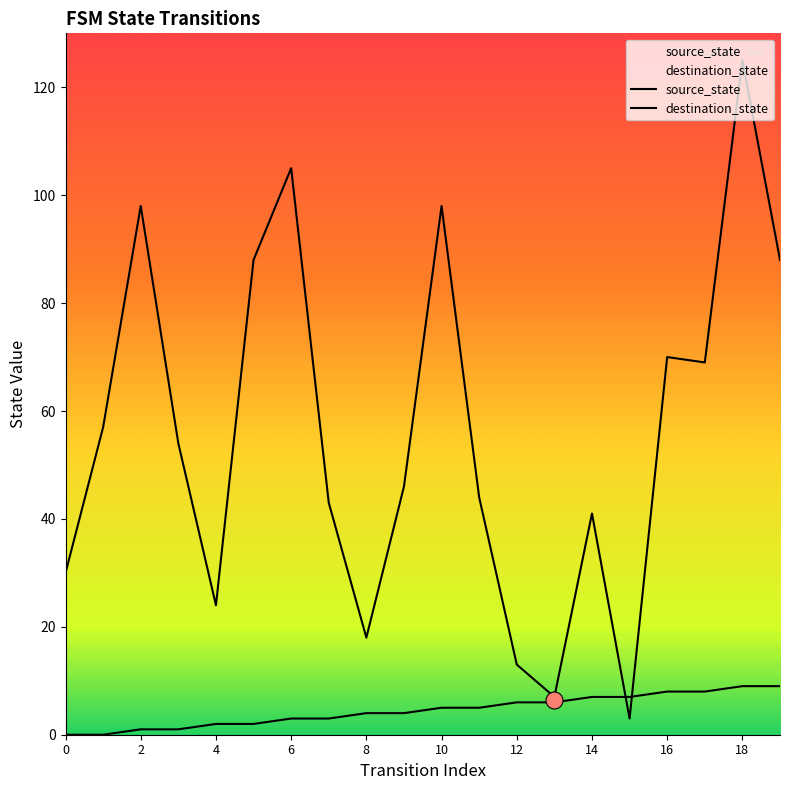

Which series reaches the minimum Y coordinate?

source_state